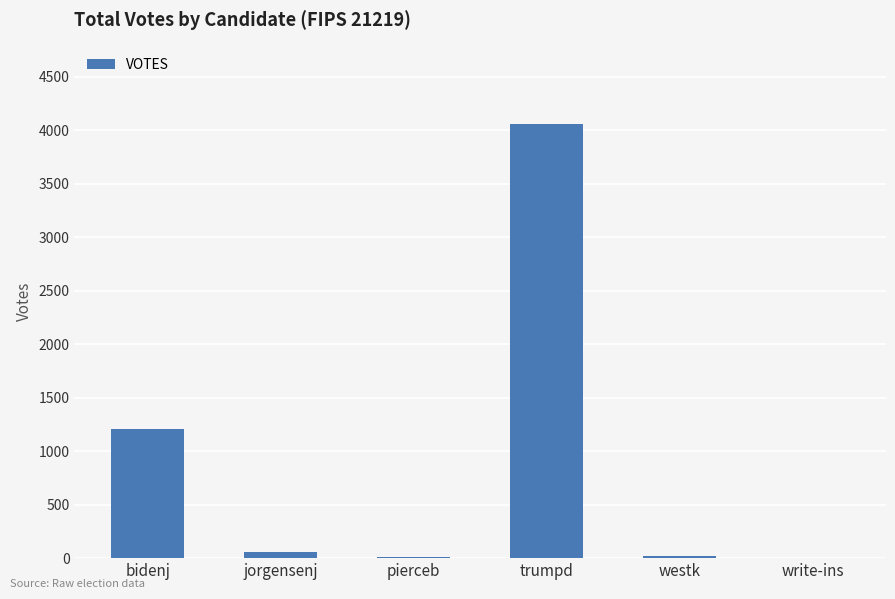

Approximately how many times larger is the value at jorgensenj compared to westk?

3.2